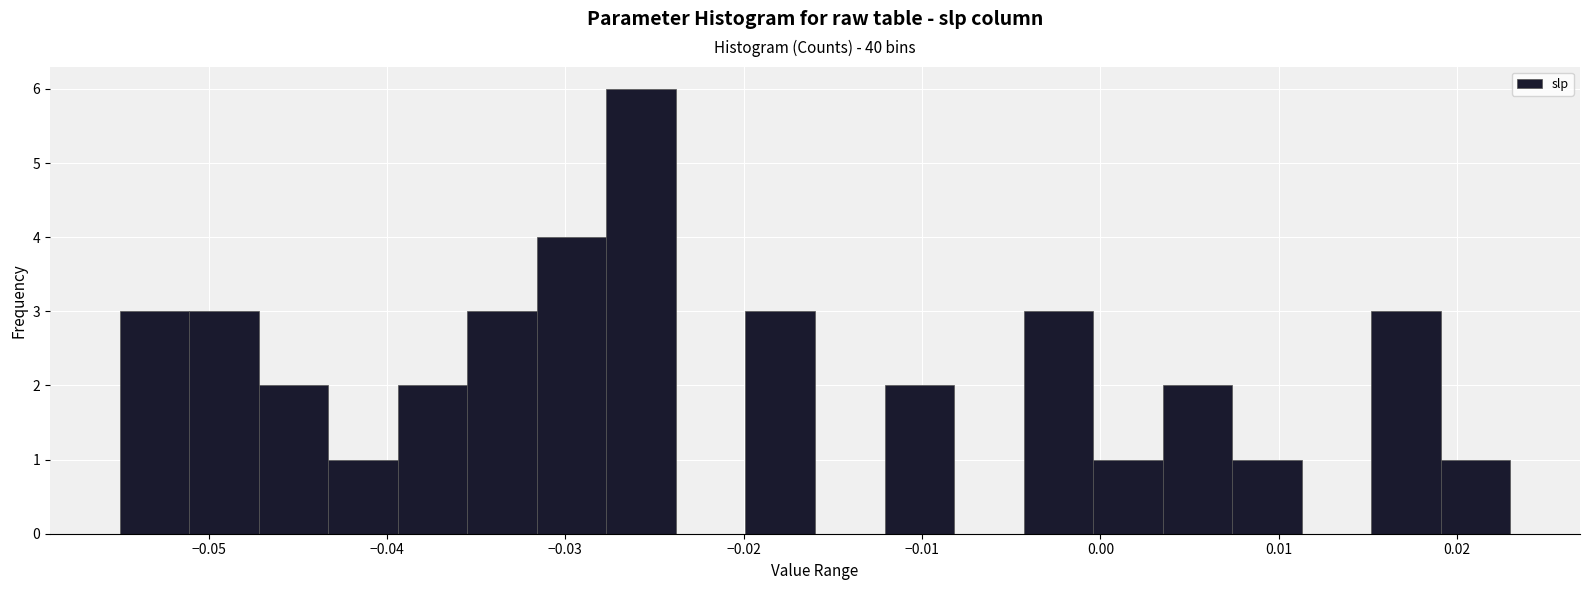

Around what value on the x-axis is the tallest bar? Give the approximate position of its centre, as read against the axis.

-0.026